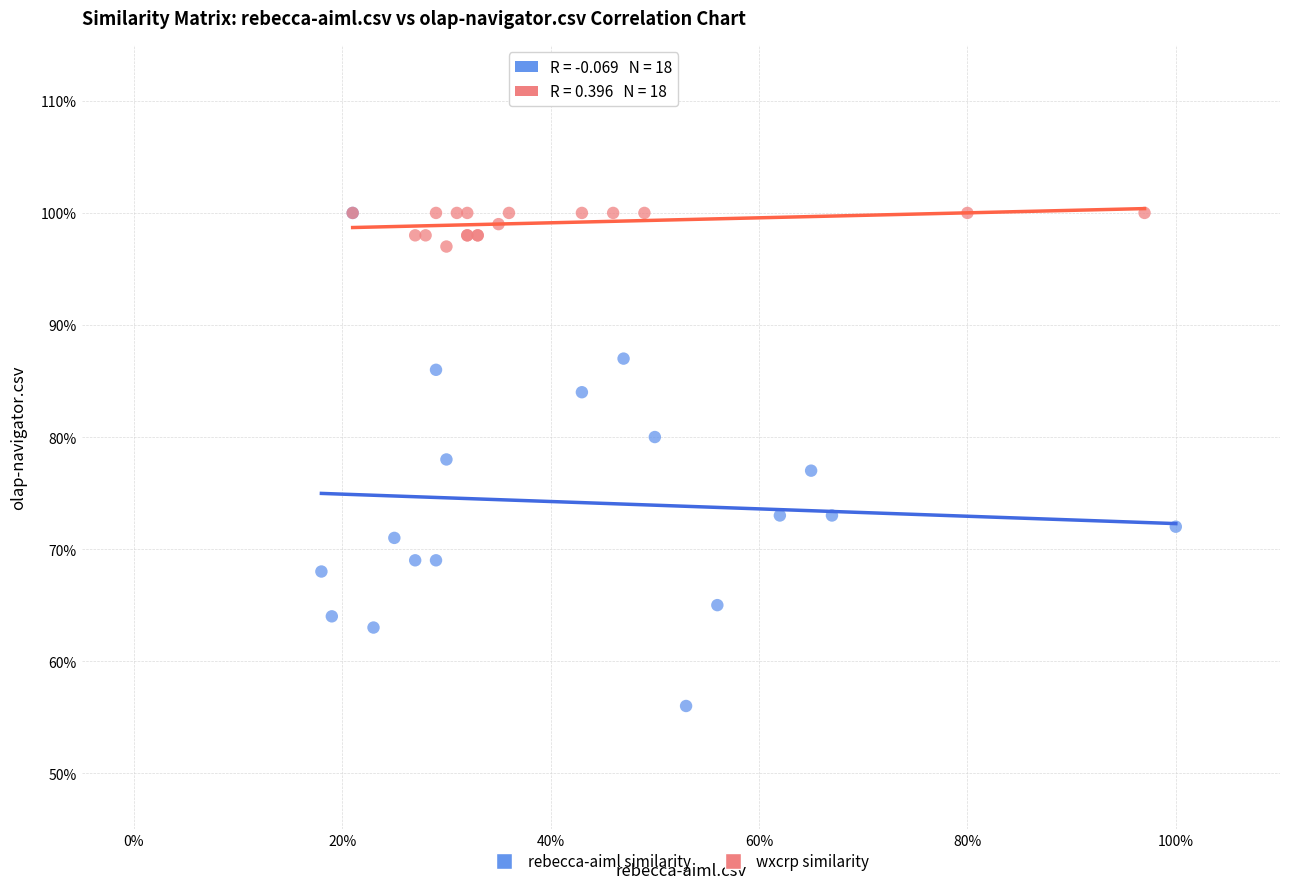

What are all the series names shown in the legend?

rebecca-aiml similarity, wxcrp similarity